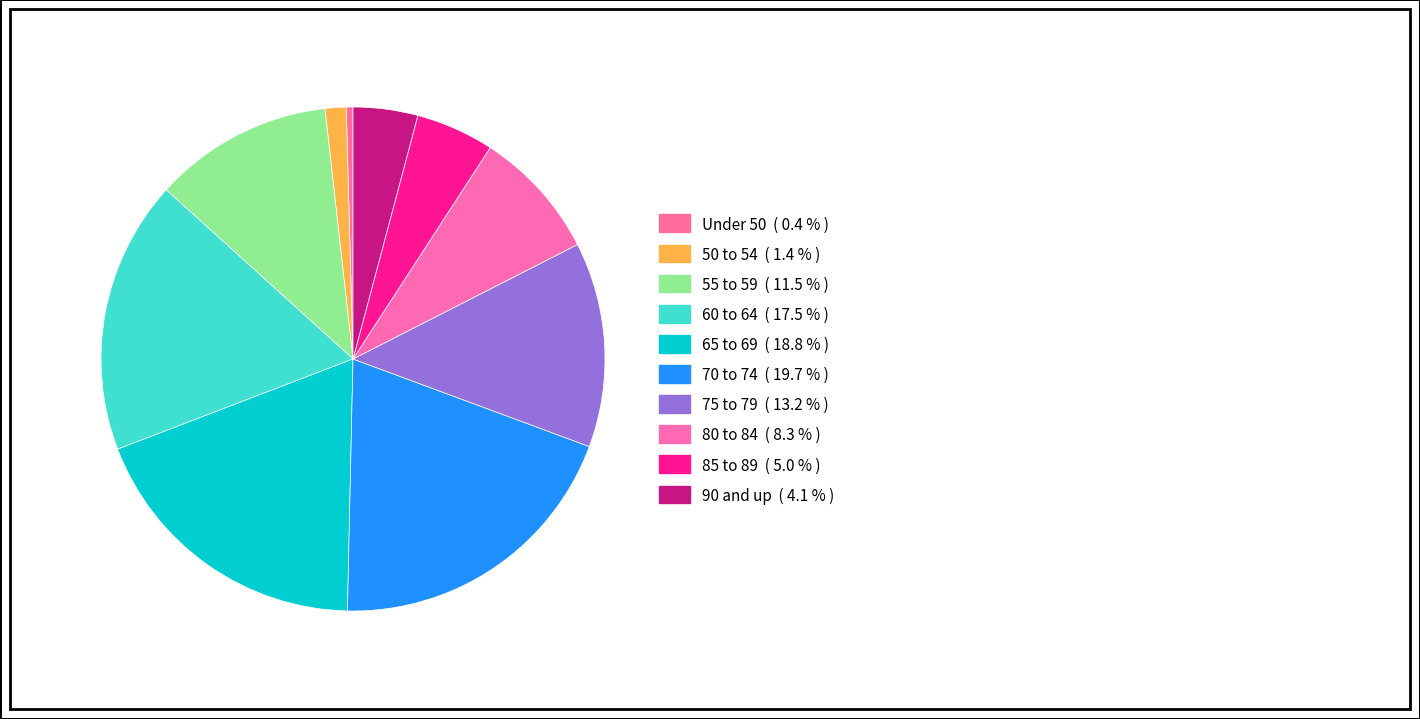

How many slices are in this pie chart?

10